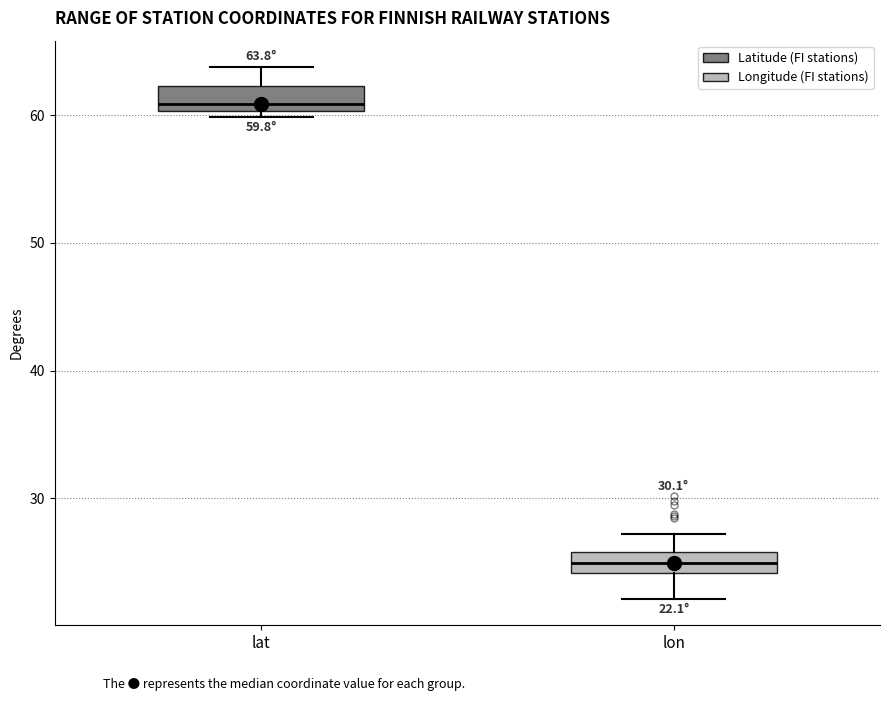

Which box has the lowest median line?

lon